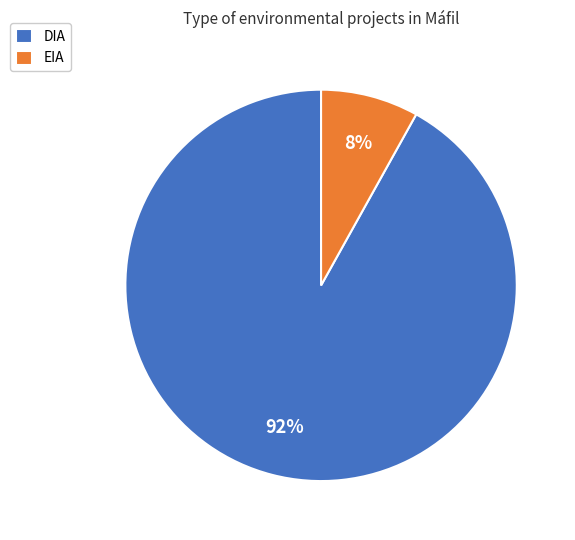

How many slices are in this pie chart?

2